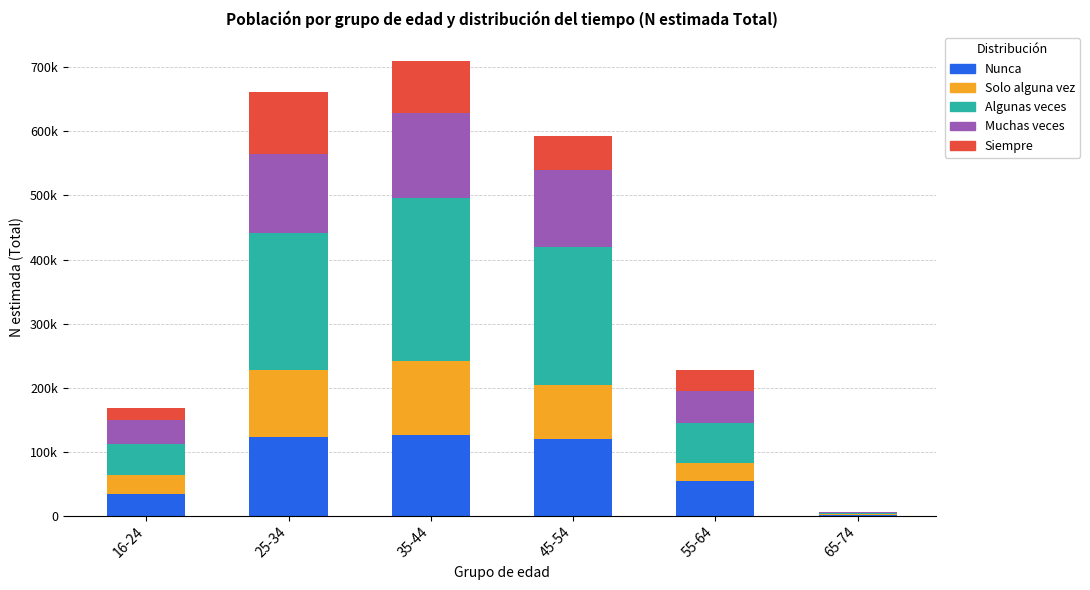

Is it true that Algunas veces equals 173617 at 35-44?

False